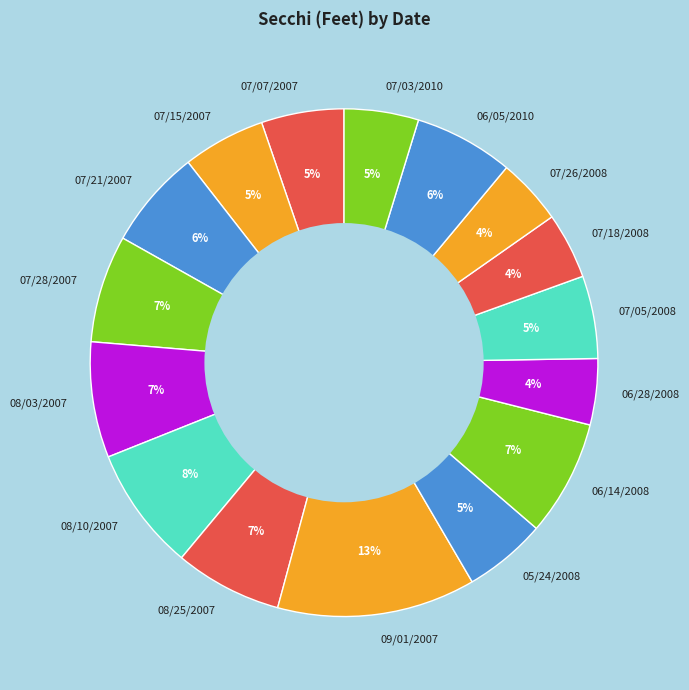

How many slices are in this pie chart?

16